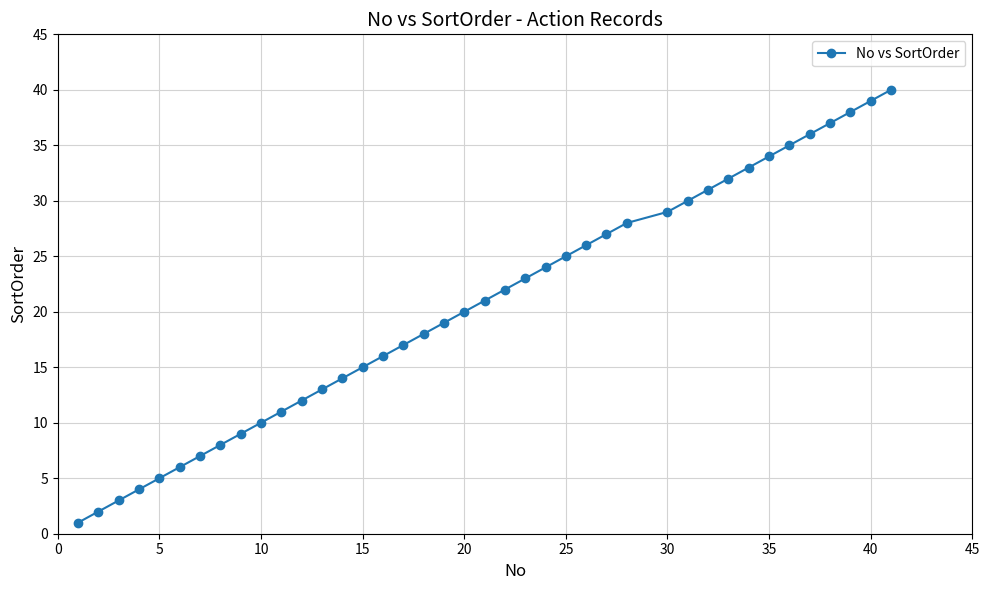

What is the difference between the second highest and minimum values?

38